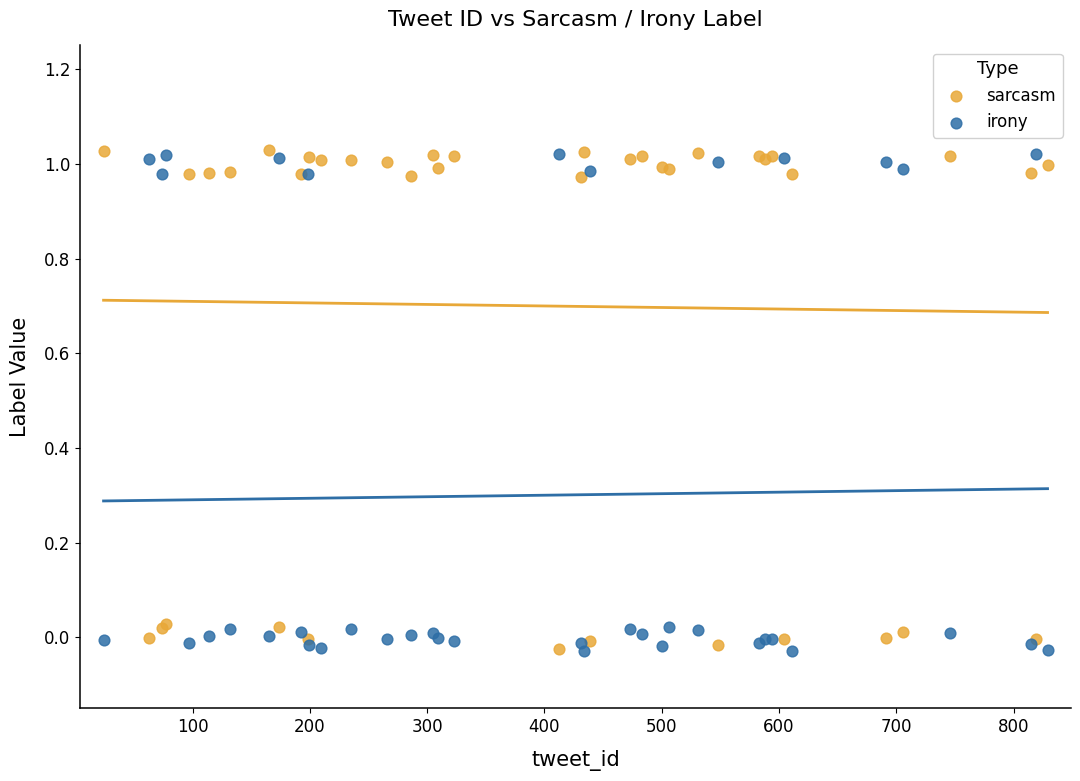

What is the X range (max minus min) for the scatter plot?

805.0